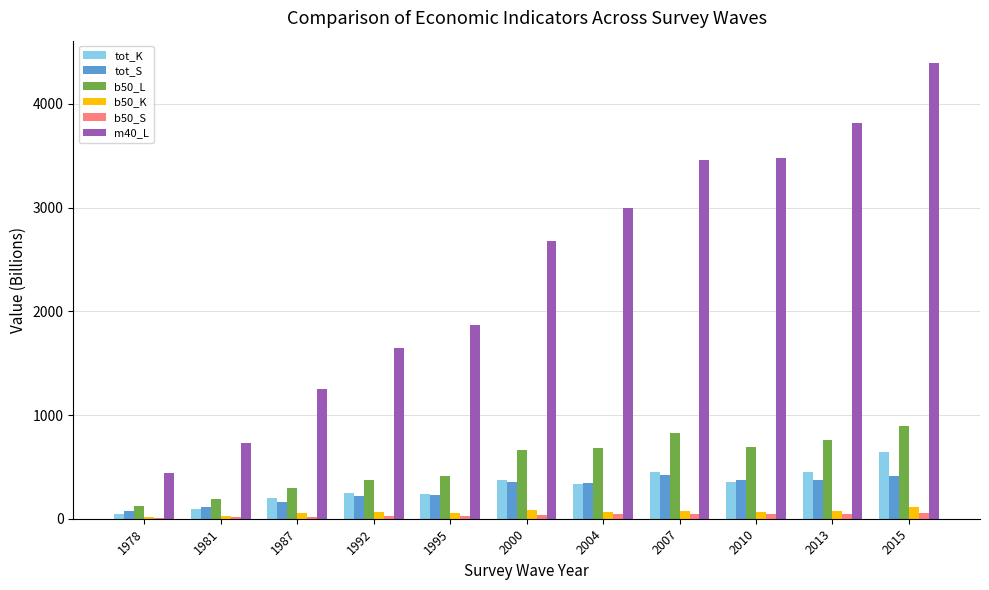

The tot_S series shows 89.5 at 2004. True or false?

False